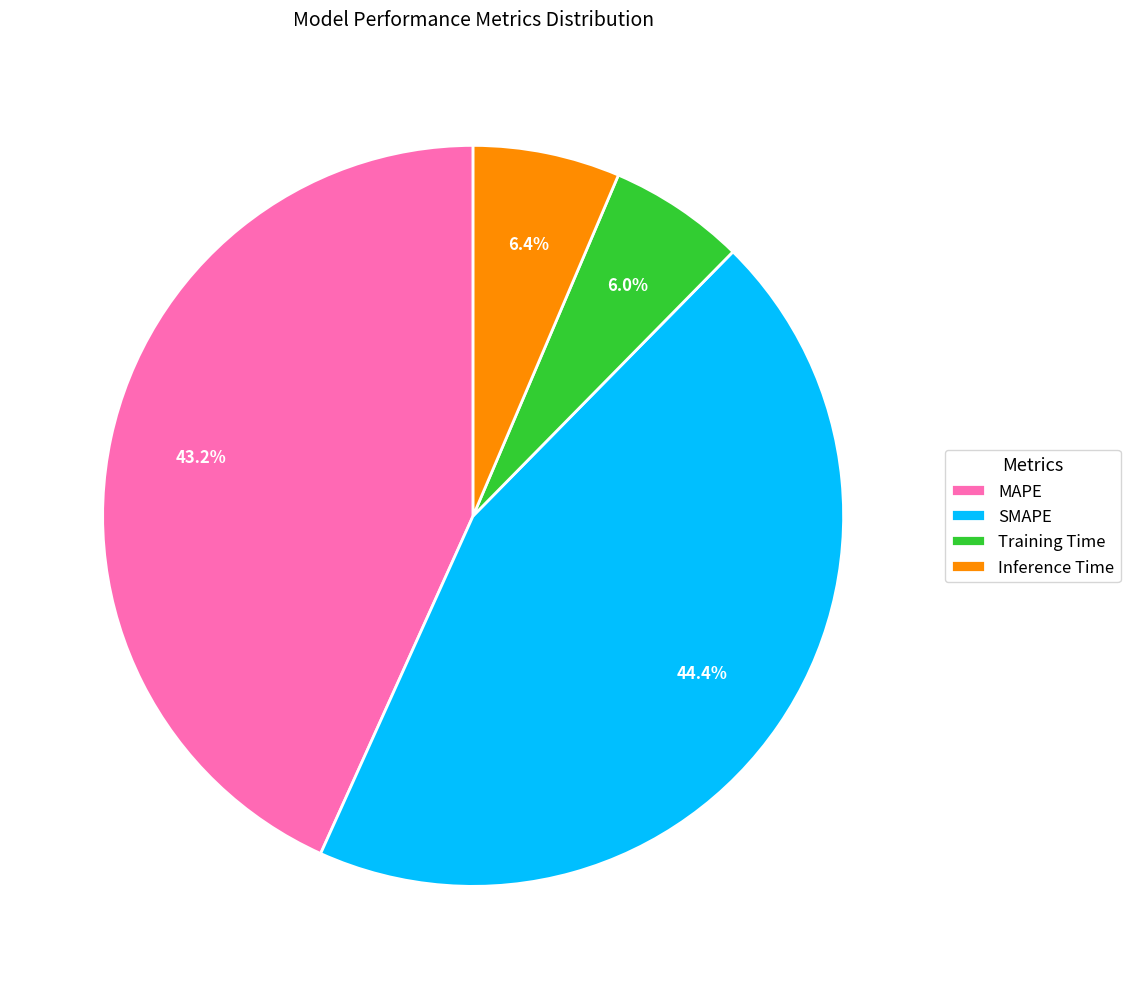

Approximately how many times larger is the value at Training Time compared to MAPE?

0.1